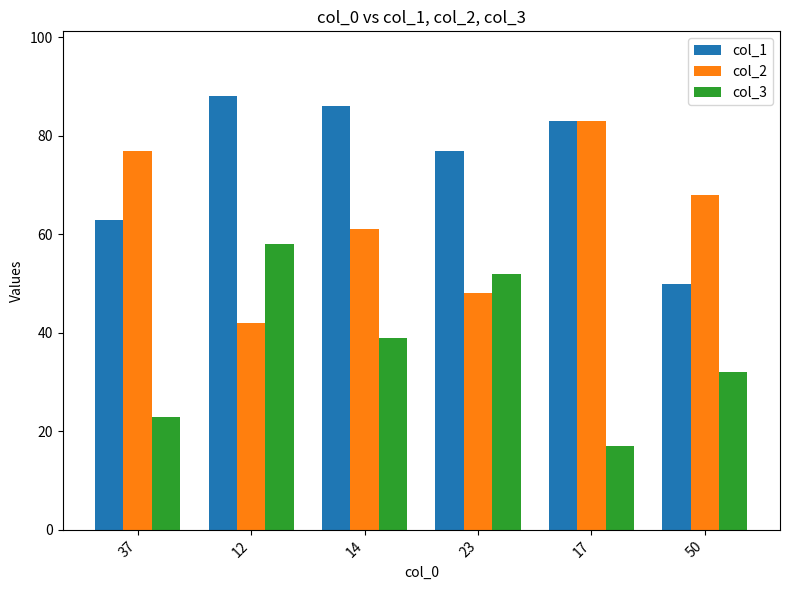

True or false: col_2 has a value of 25 at 23.

False